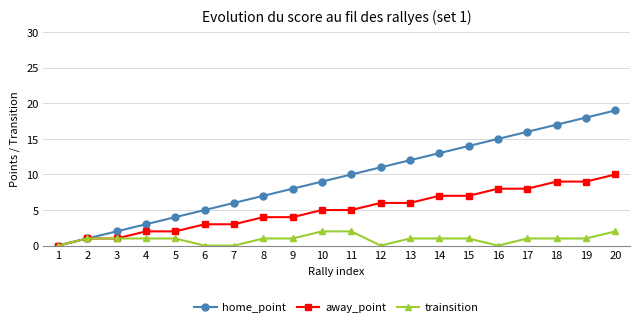

True or false: home_point has more than 1 points higher than both neighbors.

False